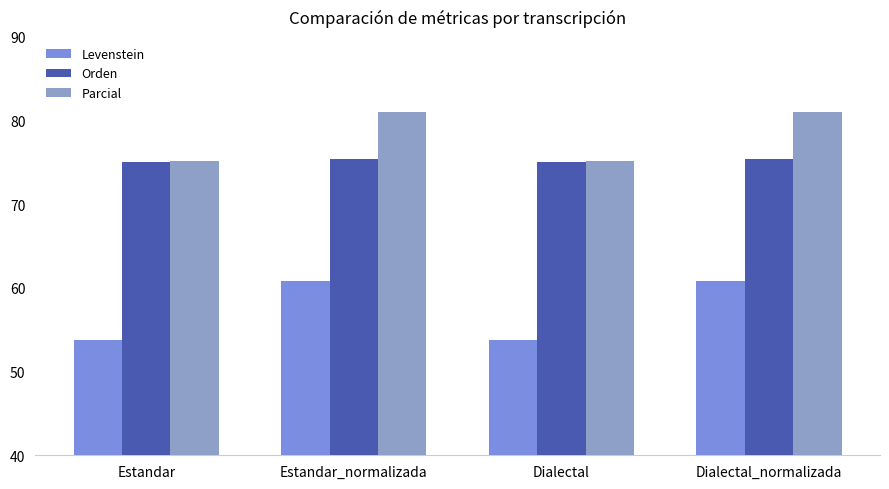

Which series changed the most between Estandar_normalizada and Dialectal?

Levenstein